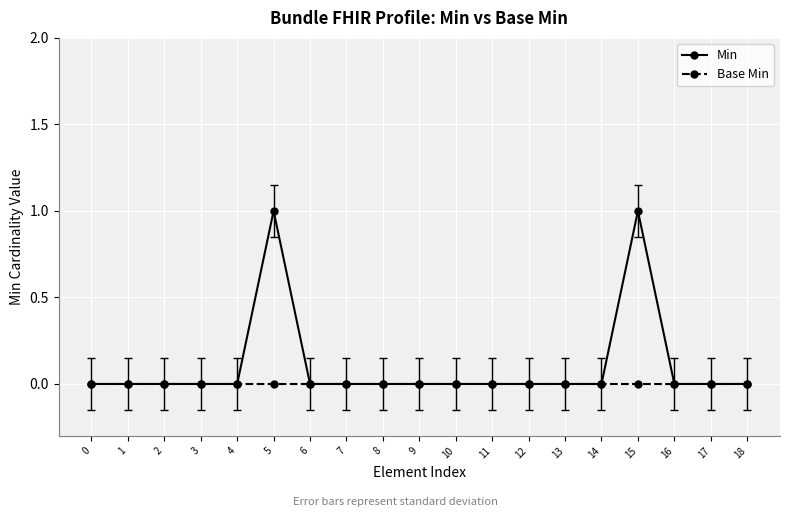

List the series in order of their peak value, lowest first.

Base Min, Min